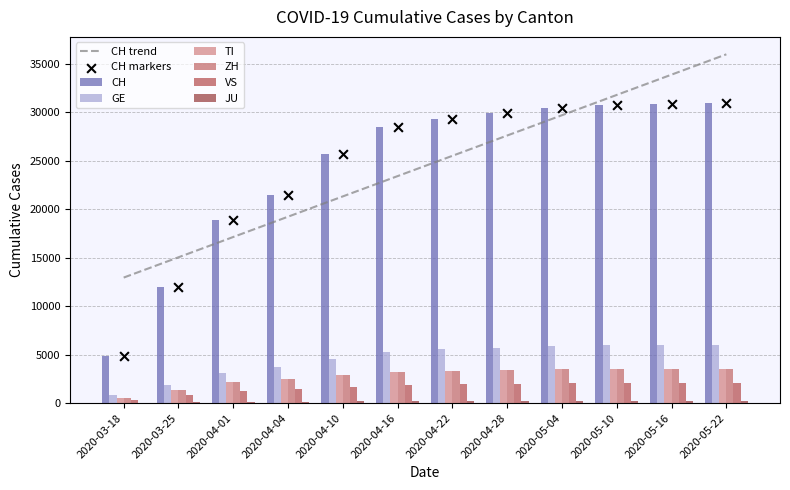

Which series has the largest total across all categories?

CH